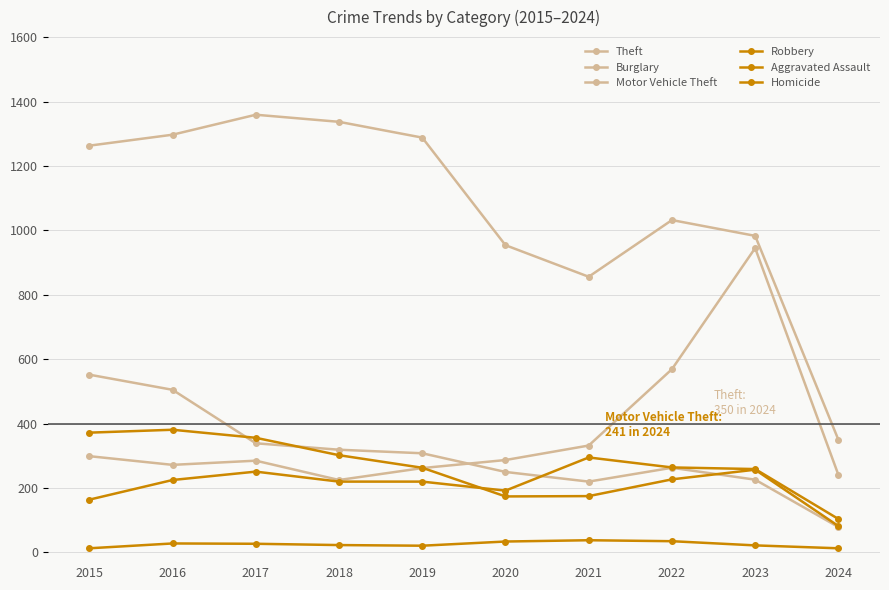

What is the difference between the maximum and minimum values in the Burglary series?

473